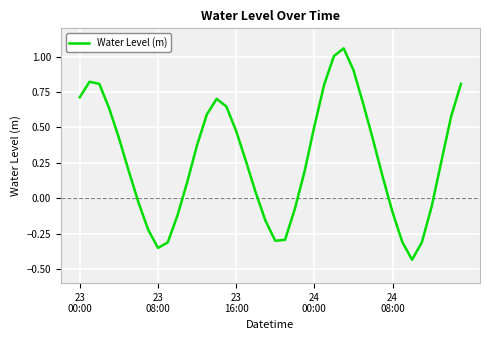

How many categories are shown in the chart?

40